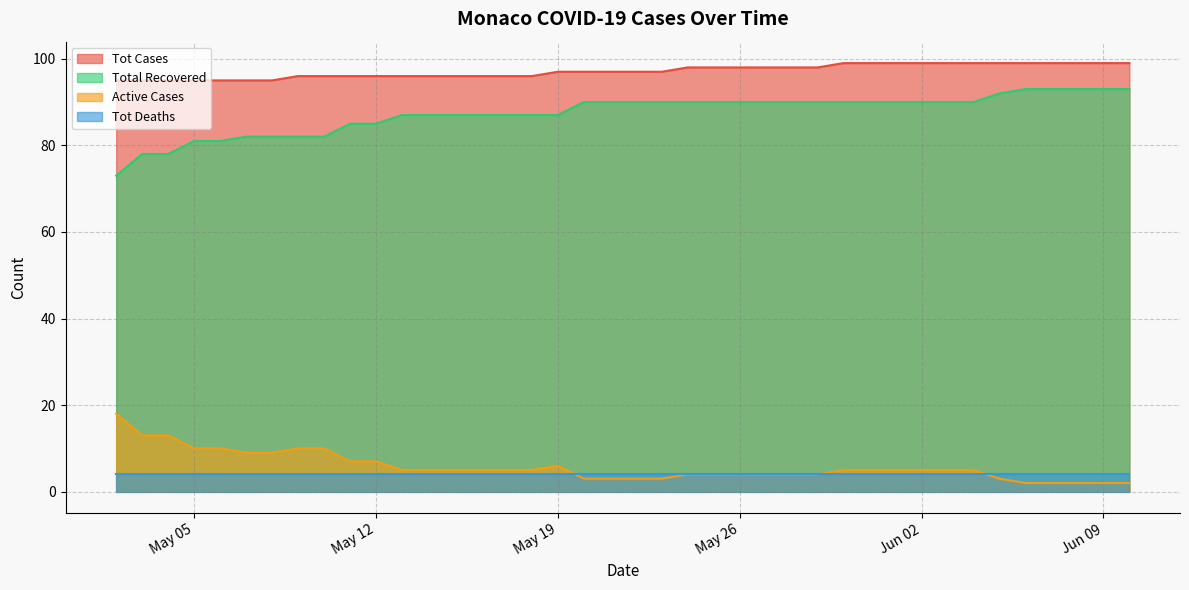

What are all the series names shown in the legend?

Tot Cases, Total Recovered, Active Cases, Tot Deaths